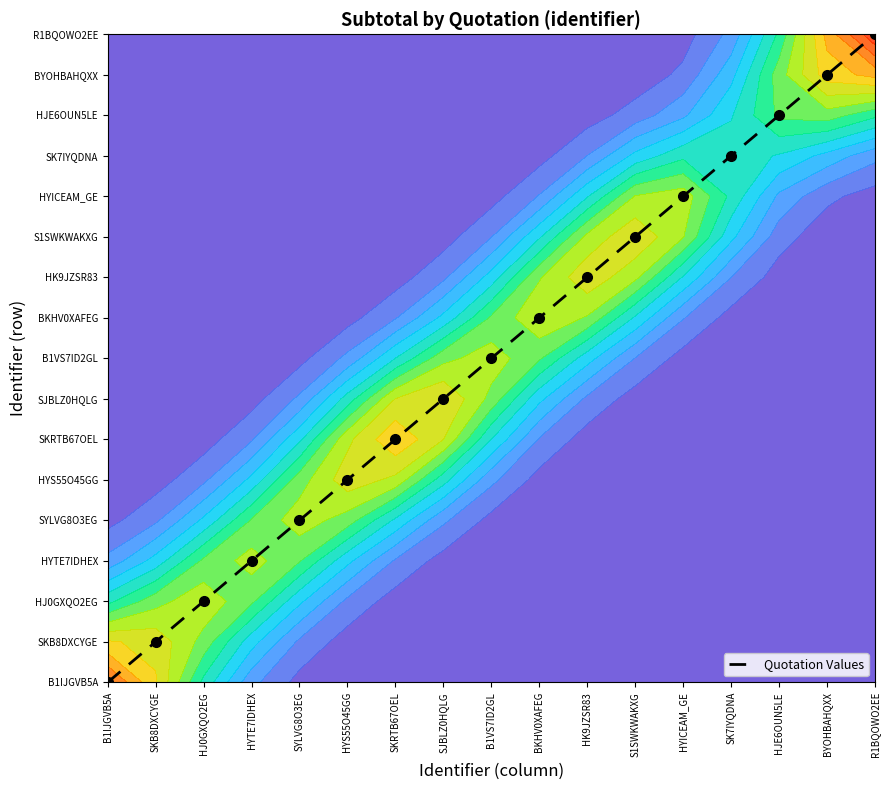

What is the maximum value shown in the chart?

16